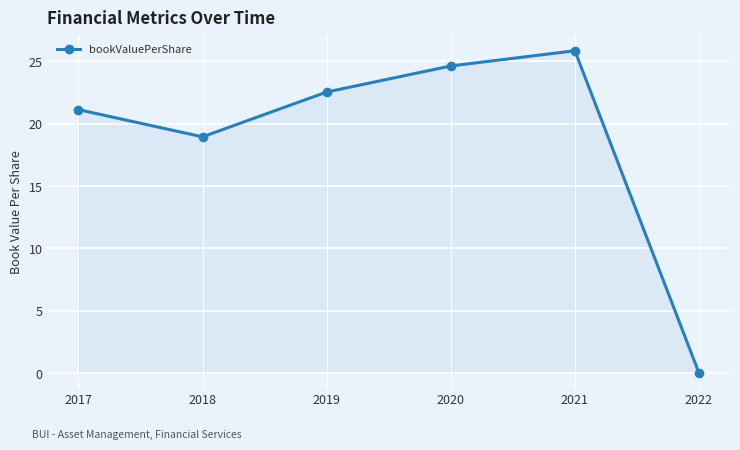

Where is the data nearest to the value 12?

2018